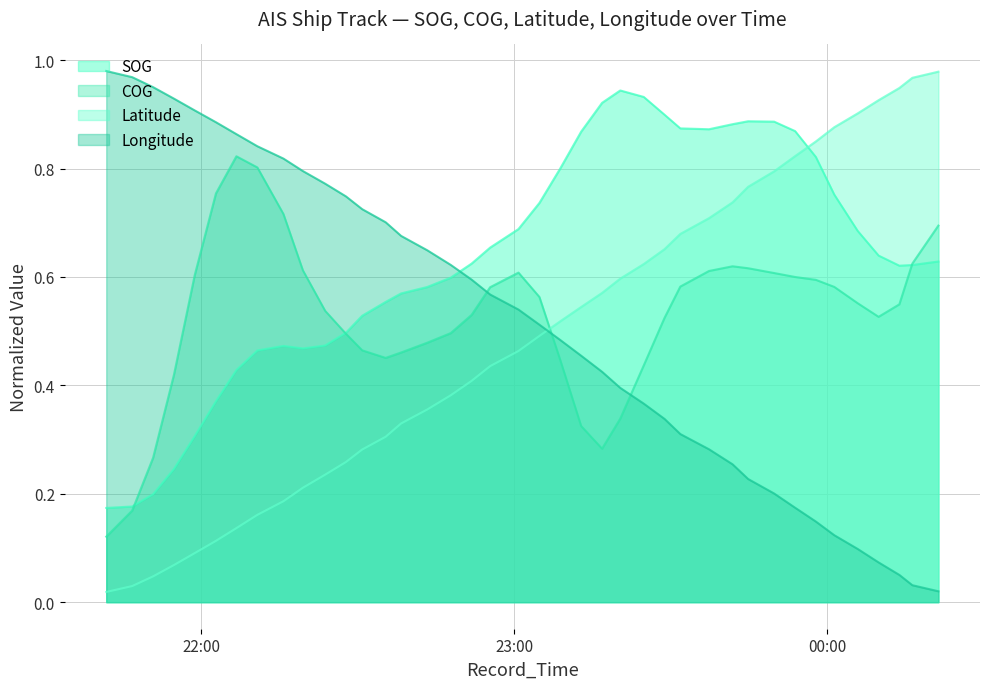

What is the sum of the Latitude values at 2024-04-15 23:44:52 and 2024-04-15 22:55:24?

1.2